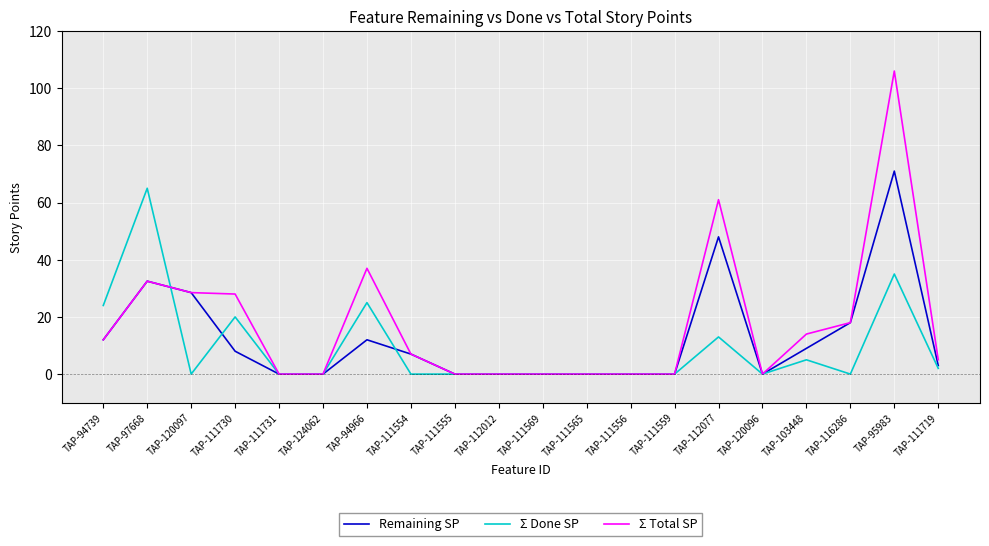

Which category has the highest value in the Remaining SP series?

TAP-95983